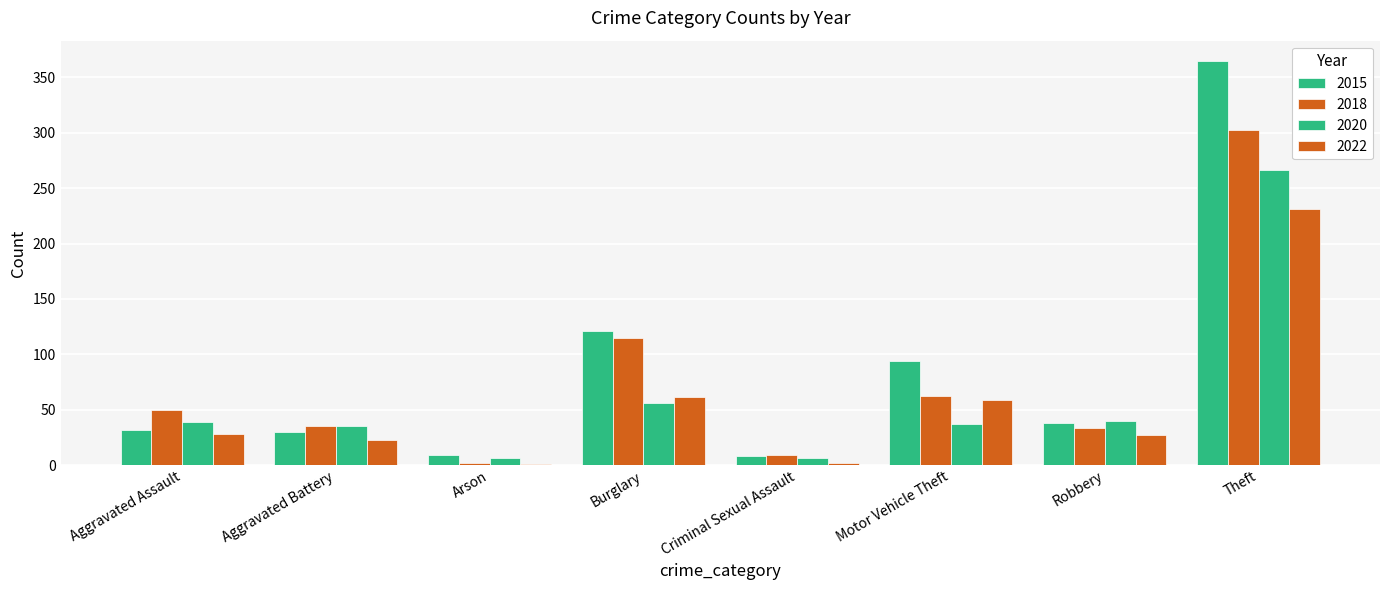

The 2018 series shows 57 at Robbery. True or false?

False